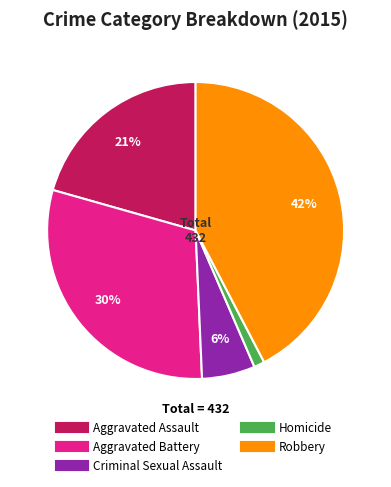

The Criminal Sexual Assault slice represents 13% of the pie. True or false?

False